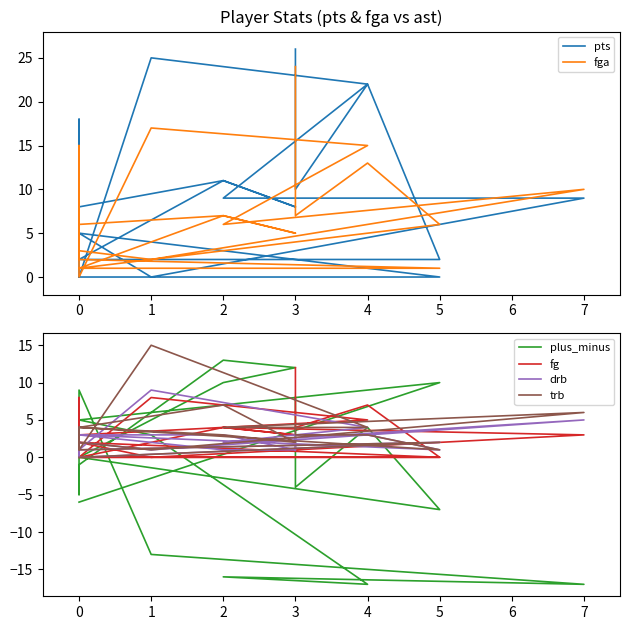

Which series ends up on top after the final intersection of plus_minus and fg?

fg